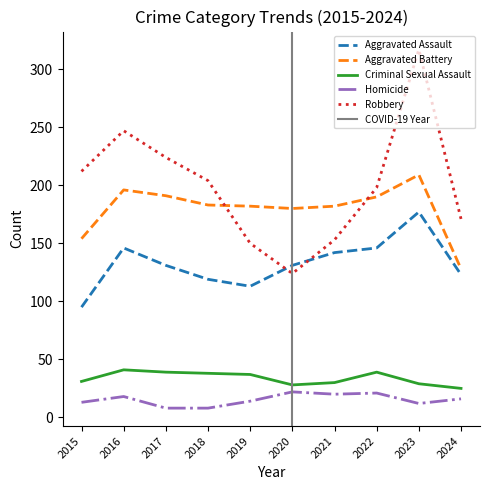

Which category has the lowest value across all series?

2017